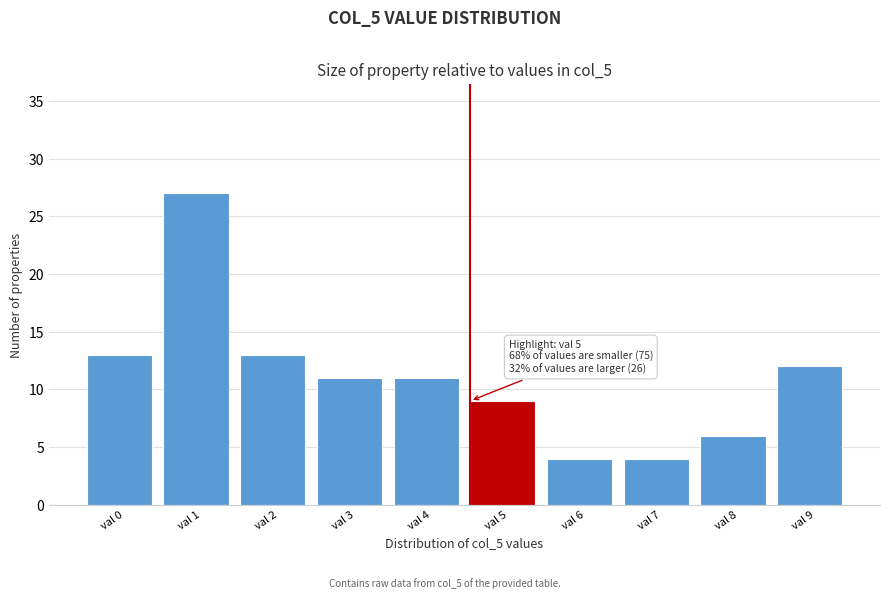

Reading left to right, list all the values displayed in this chart.

13	27	13	11	11	9	4	4	6	12